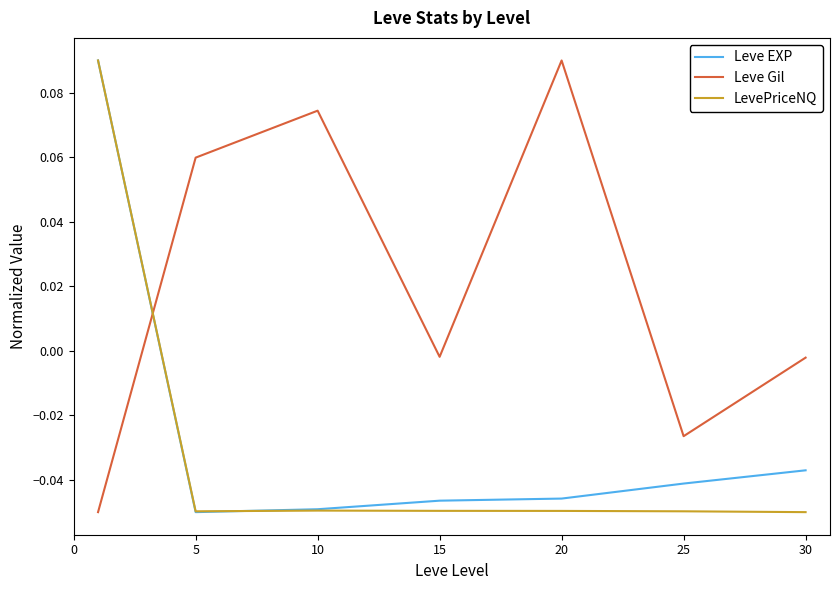

At how many categories does at least one series exceed 0?

4